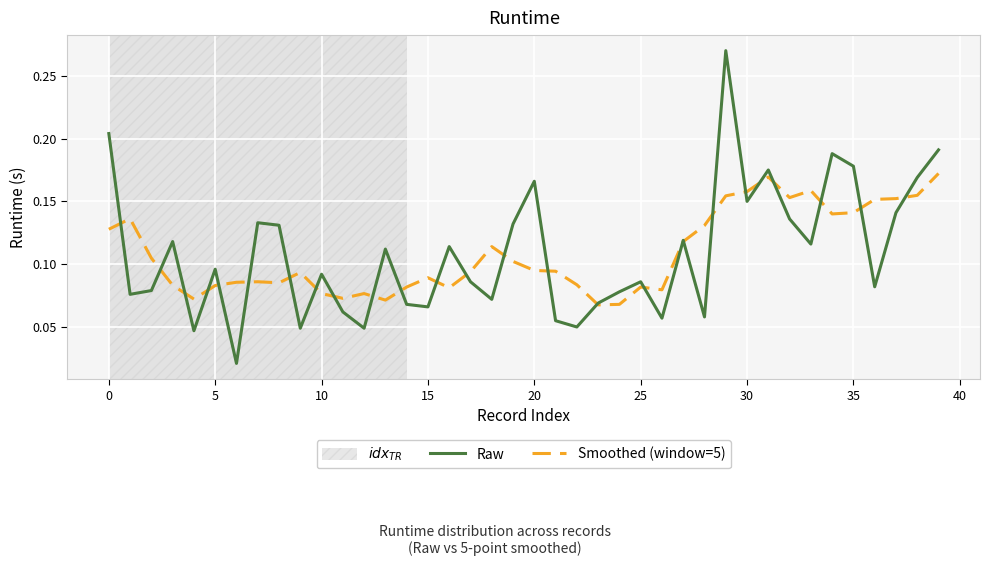

How many lines are shown in the chart?

2